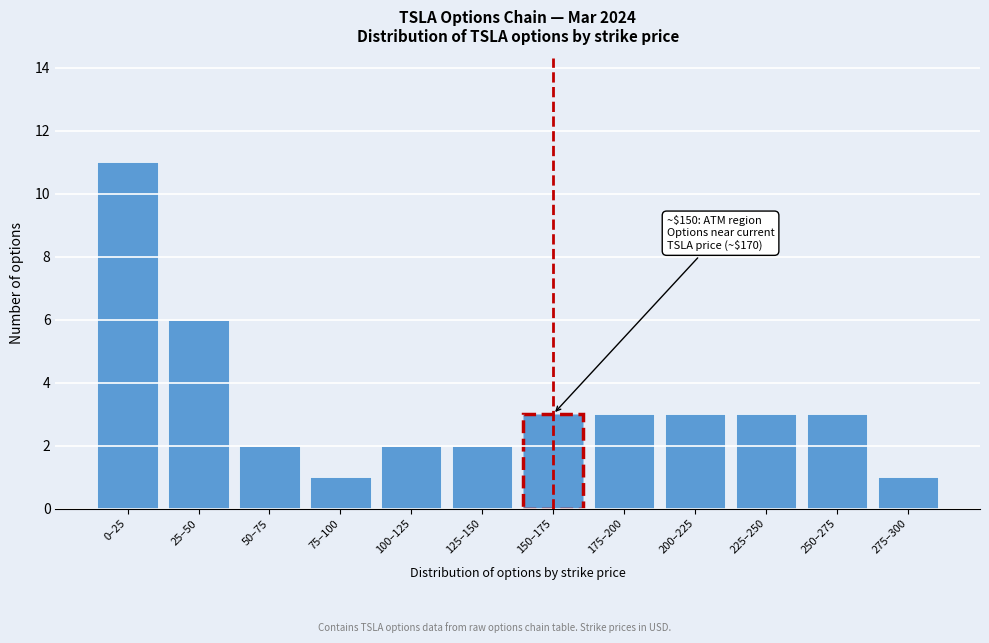

Reading right to left, list all the values displayed in this chart.

1	3	3	3	3	3	2	2	1	2	6	11